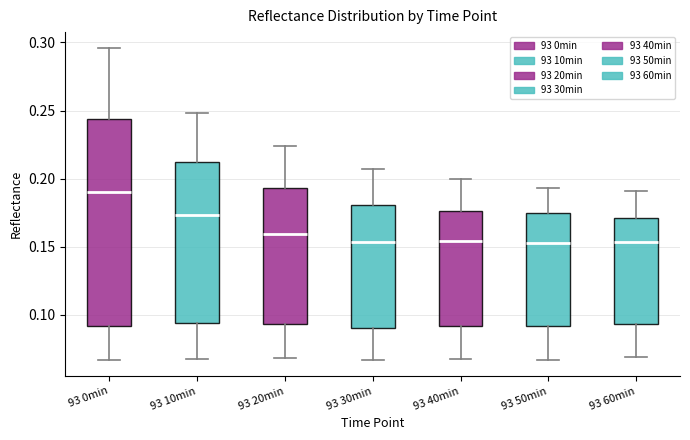

Reading left to right, read every box against the y-axis: the position of its median line, the range the box covers, and the ends of its whiskers. The values are not printed on the chart, so give them approximately, as read against the axis.

93 0min: median 0.190, box 0.090 to 0.245, whiskers 0.065 to 0.295
93 10min: median 0.175, box 0.095 to 0.210, whiskers 0.070 to 0.250
93 20min: median 0.160, box 0.095 to 0.195, whiskers 0.070 to 0.225
93 30min: median 0.155, box 0.090 to 0.180, whiskers 0.065 to 0.205
93 40min: median 0.155, box 0.090 to 0.175, whiskers 0.065 to 0.200
93 50min: median 0.155, box 0.090 to 0.175, whiskers 0.065 to 0.195
93 60min: median 0.155, box 0.095 to 0.170, whiskers 0.070 to 0.190